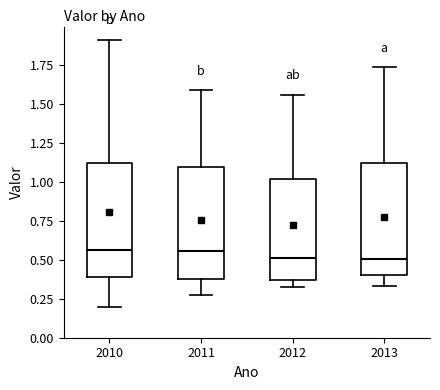

Where is the upper edge of the box at x = 2012 on the y-axis? The values are not printed on the chart, so give them approximately, as read against the axis.

1.00